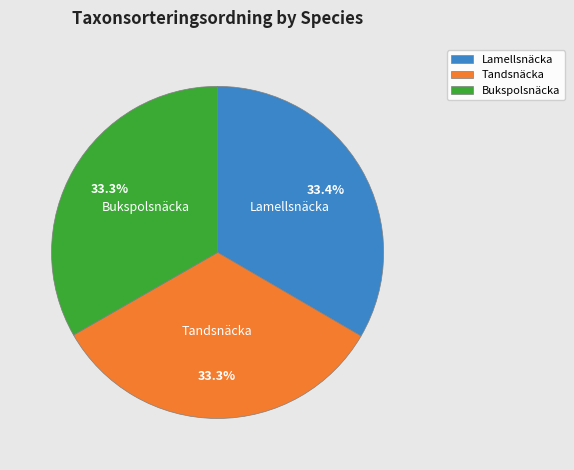

What is the ratio of the value at Bukspolsnäcka to the value at Tandsnäcka?

1.0